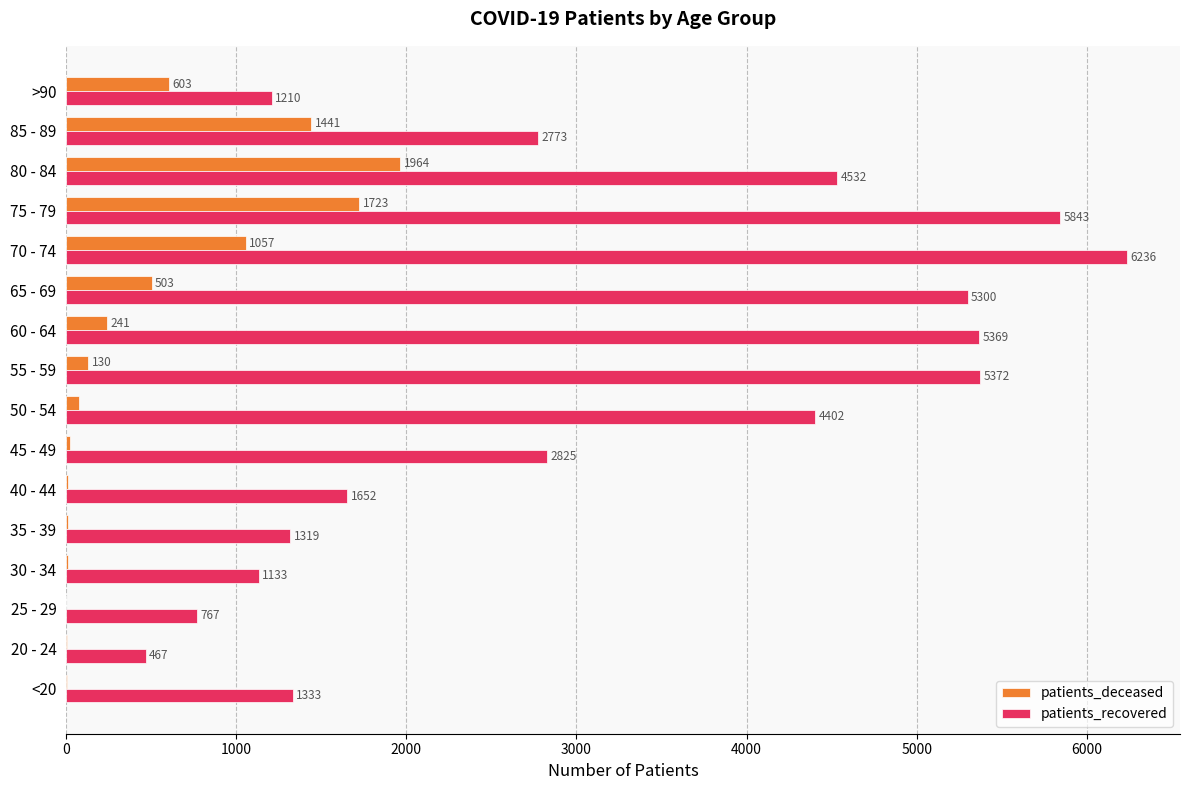

Between 25 - 29 and 35 - 39, which series saw the biggest shift?

patients_recovered